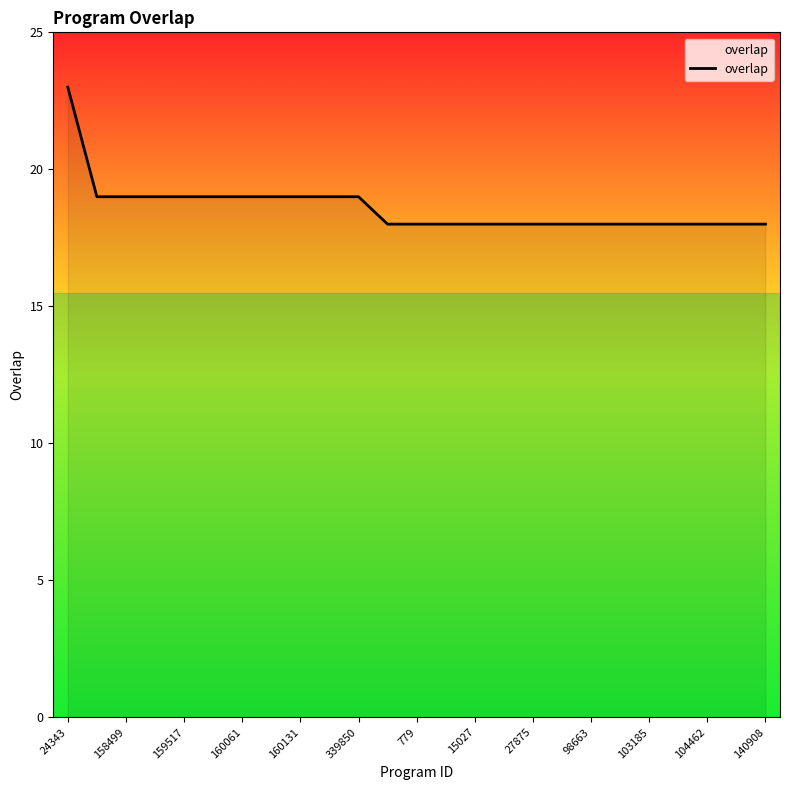

What is the difference between the maximum and minimum values?

5